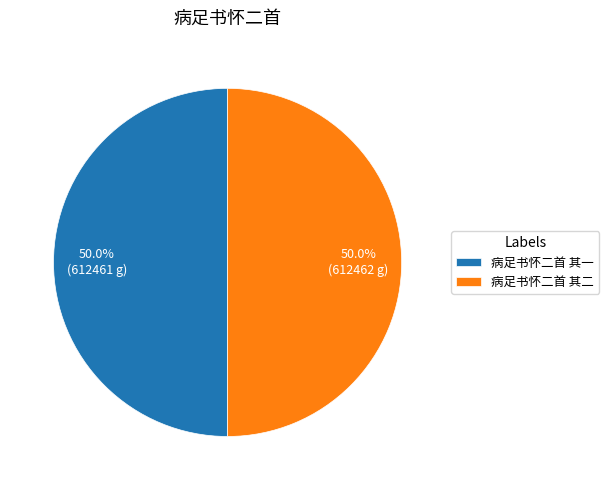

What is the ratio of the value at 病足书怀二首 其二 to the value at 病足书怀二首 其一?

1.0